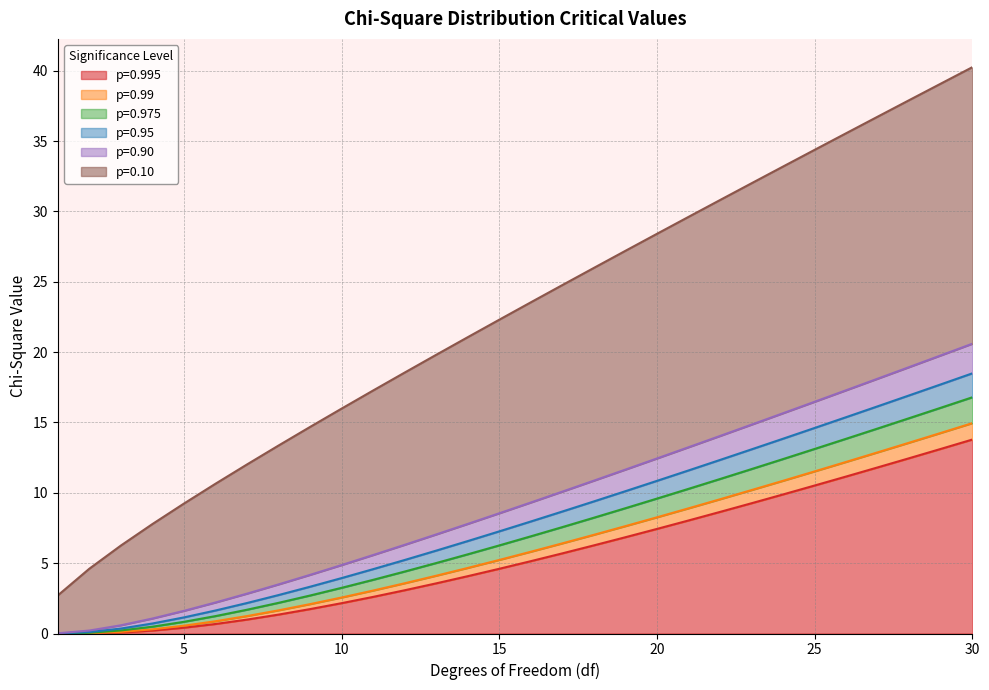

Is the value of p=0.10 at 14 greater than the value of p=0.995 at 6?

Yes